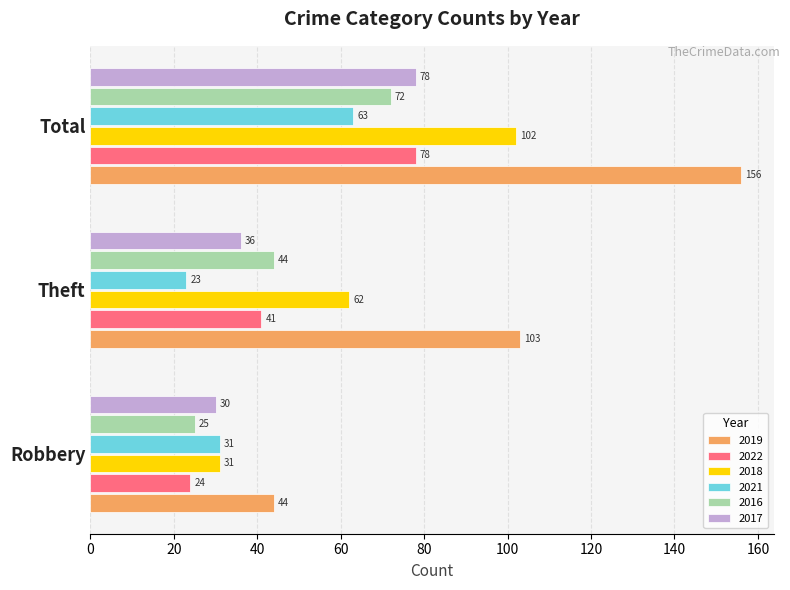

How many categories are shown in the chart?

3